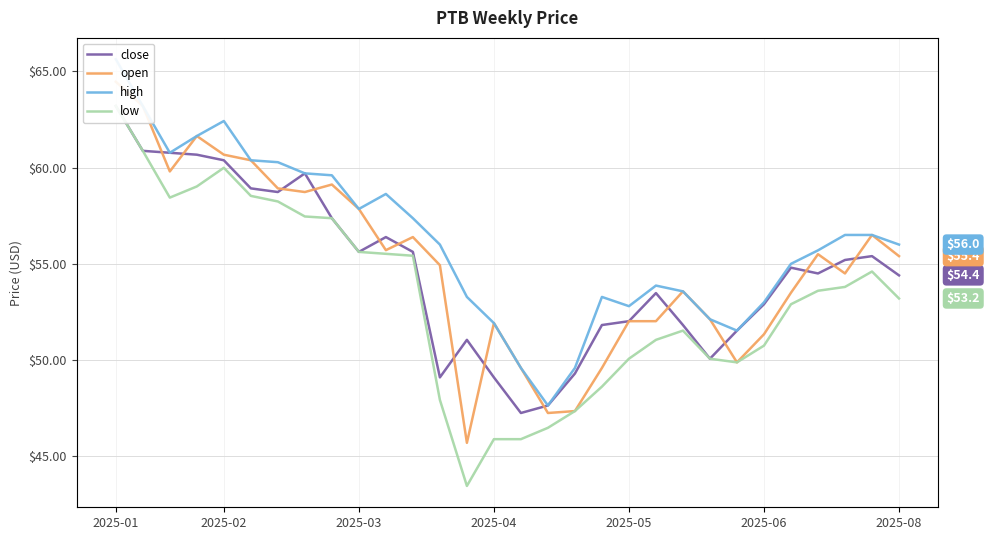

True or false: open and high cross at least once.

False